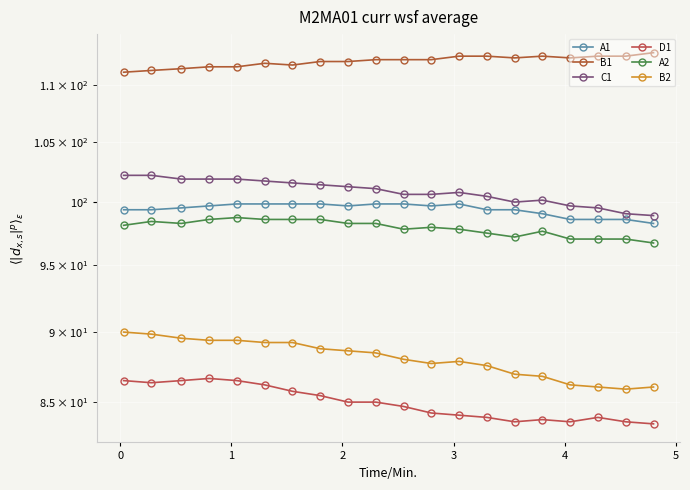

Count the number of categories in the chart.

20